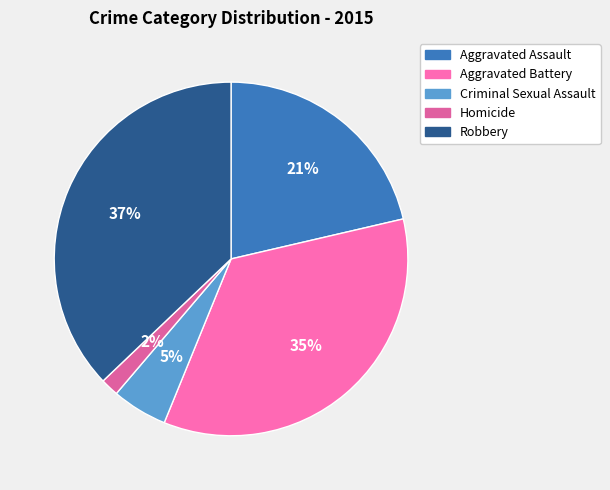

Rank the categories by value from highest to lowest.

Robbery, Aggravated Battery, Aggravated Assault, Criminal Sexual Assault, Homicide